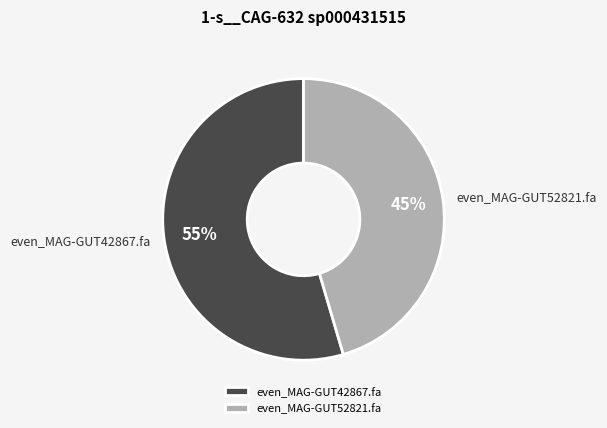

What percentage is the even_MAG-GUT42867.fa slice, to the nearest percent?

55%